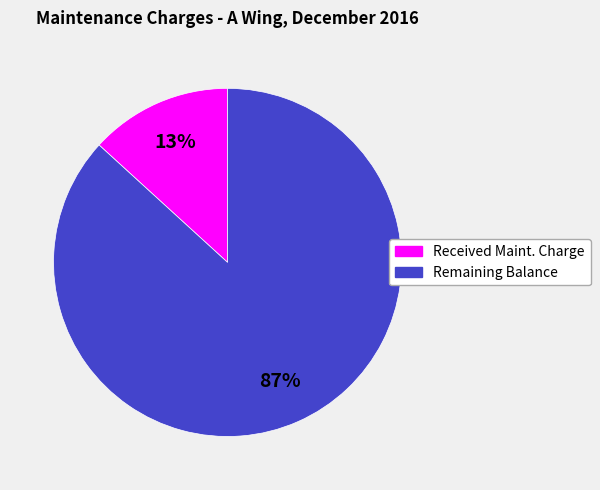

To the nearest percent, what portion does Remaining Balance represent?

87%